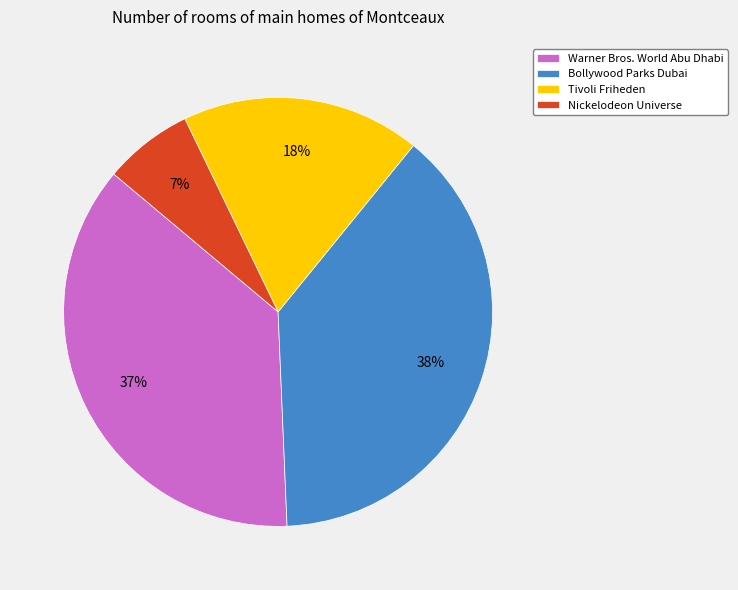

The Nickelodeon Universe slice represents 7% of the pie. True or false?

True